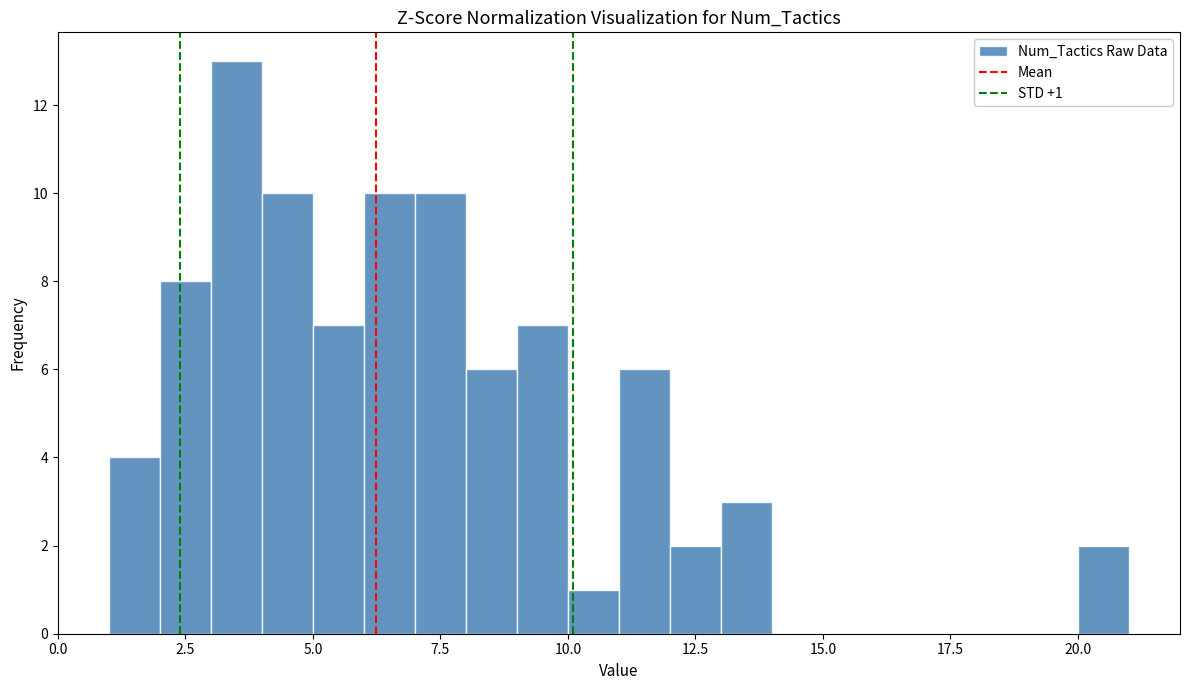

Read against the x-axis, roughly where is the centre of the tallest bar?

3.5